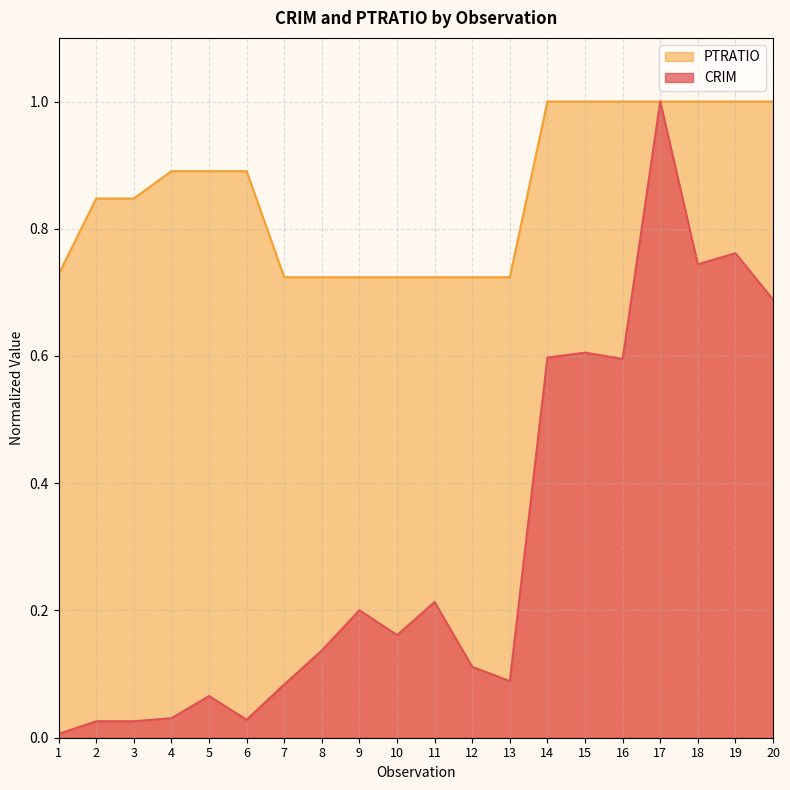

Read the PTRATIO value at 20.

1.0